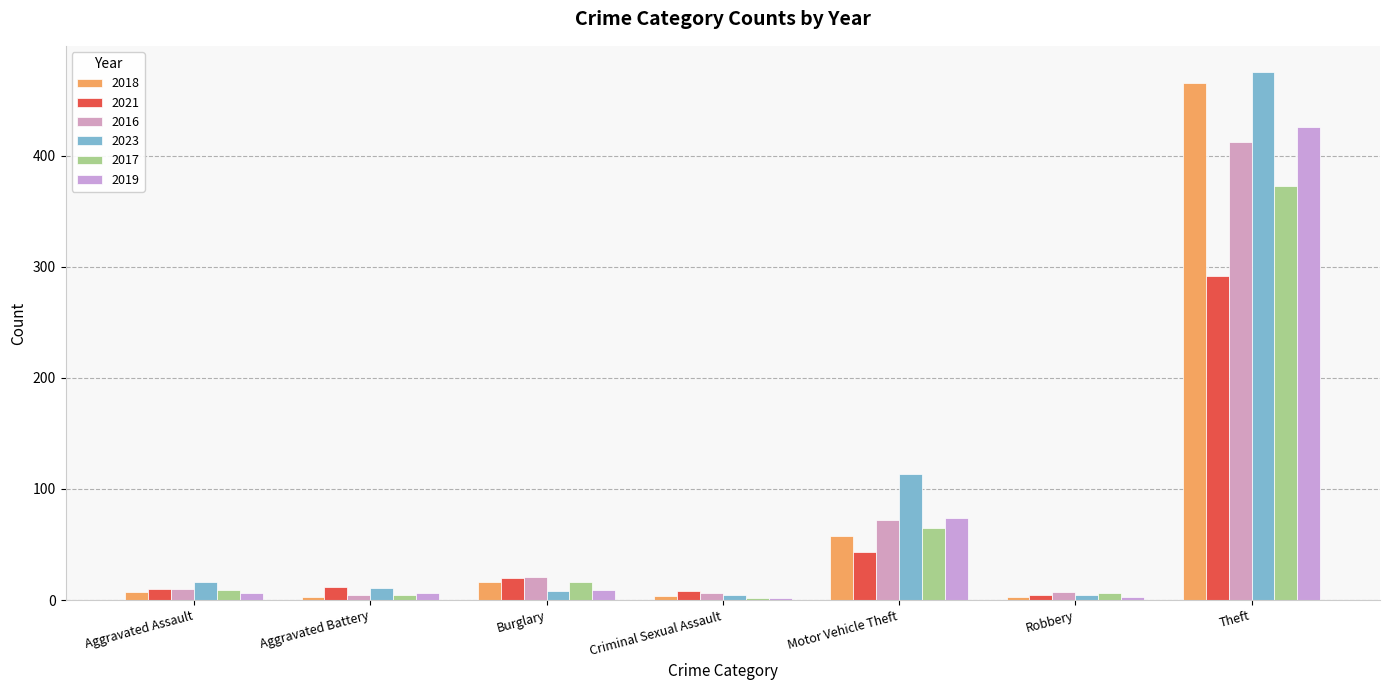

How many groups of bars are there?

7